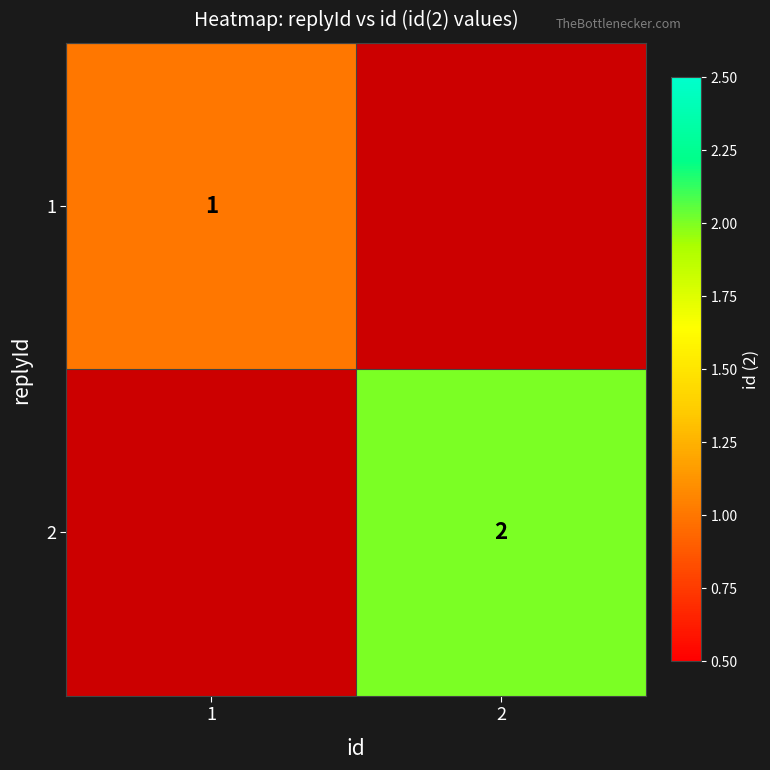

The value of 1 at 1 is 0. True or false?

False